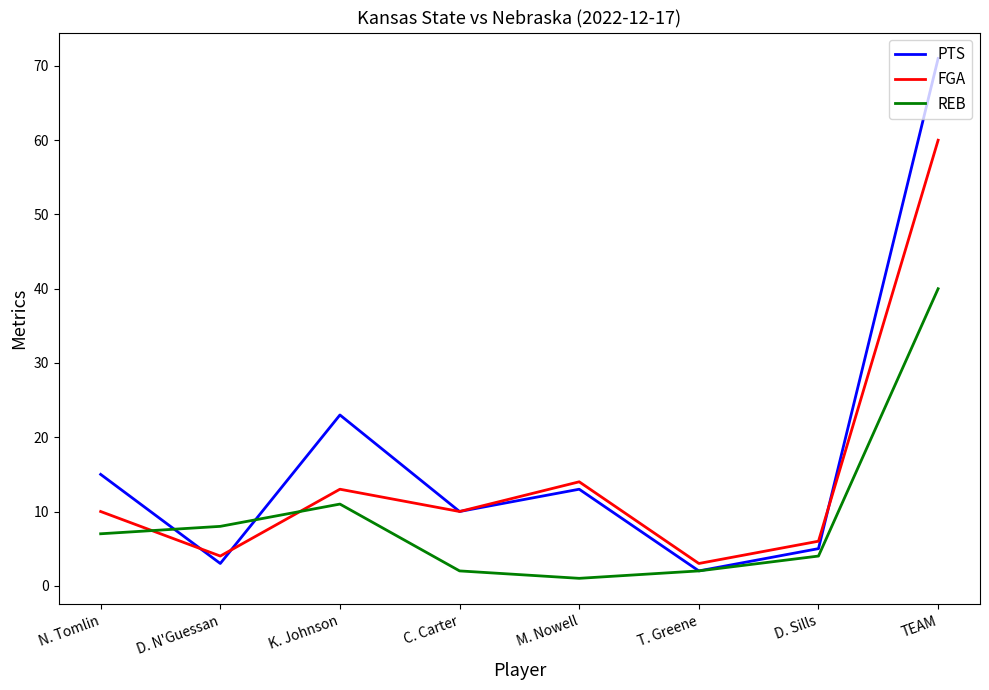

Rank the series by their maximum value, from lowest to highest.

REB, FGA, PTS